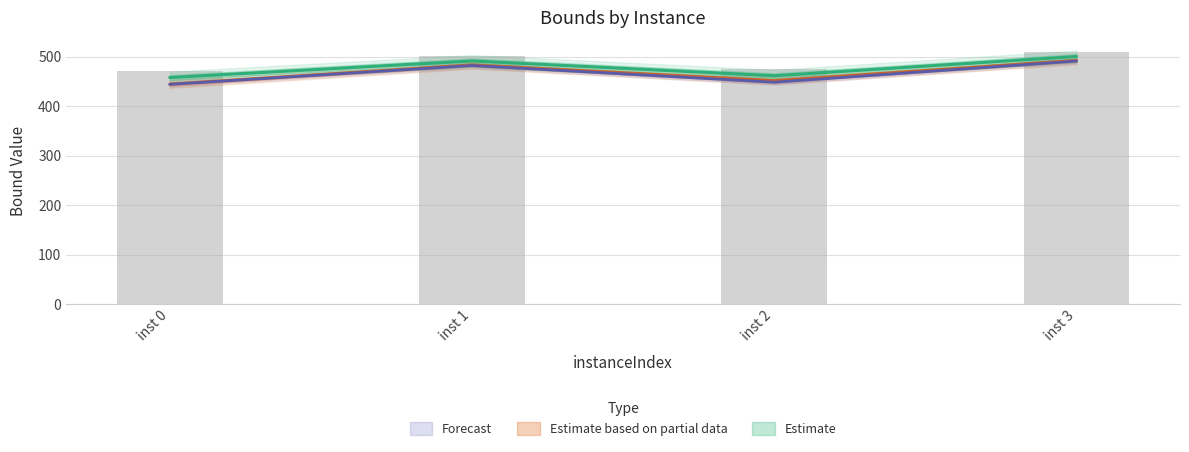

What is the sum of the rootDualBound values at inst 1 and inst 0?

929.0